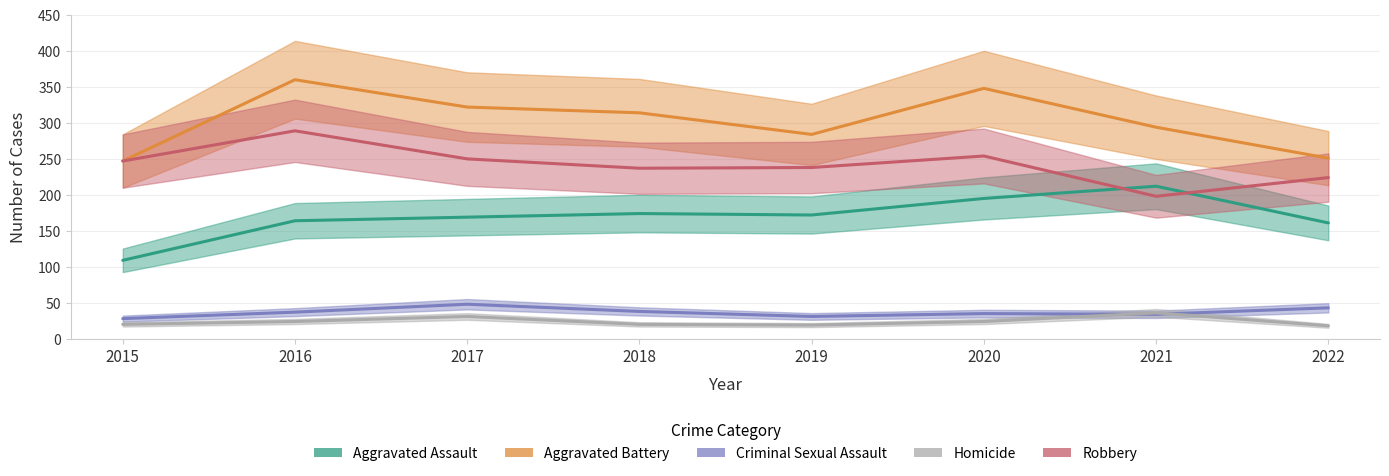

How many categories are shown in the chart?

8